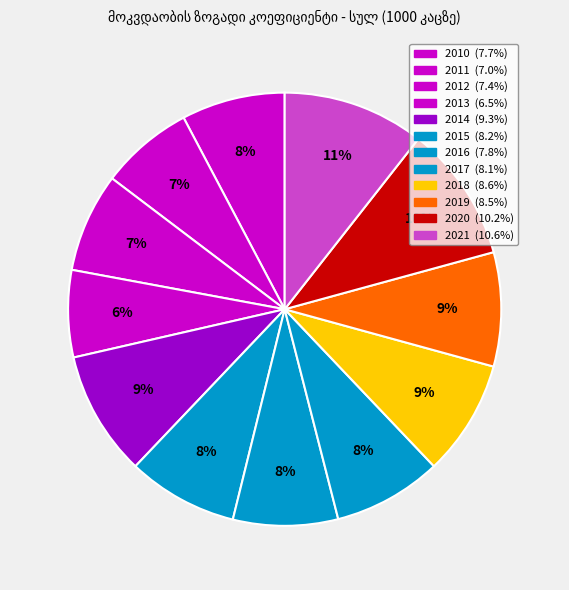

What is the total percentage of 2019 and 2014?

17.8%